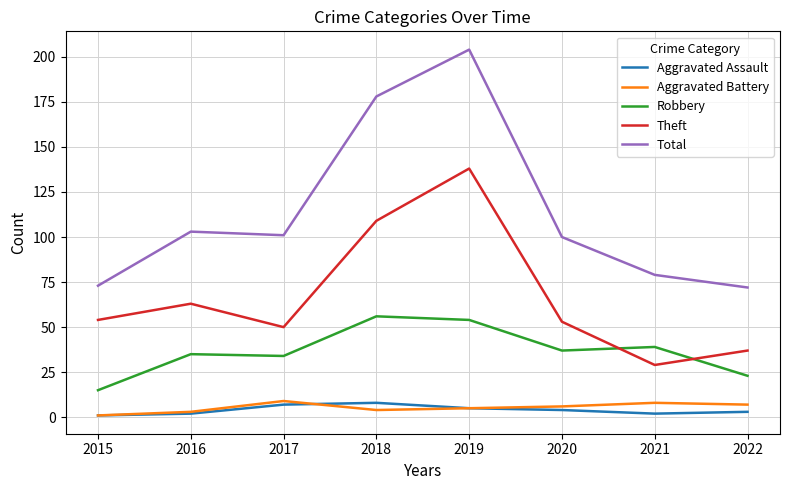

Reading left to right, list all the values displayed in this chart.

Aggravated Assault: 1	2	7	8	5	4	2	3
Aggravated Battery: 1	3	9	4	5	6	8	7
Robbery: 15	35	34	56	54	37	39	23
Theft: 54	63	50	109	138	53	29	37
Total: 73	103	101	178	204	100	79	72